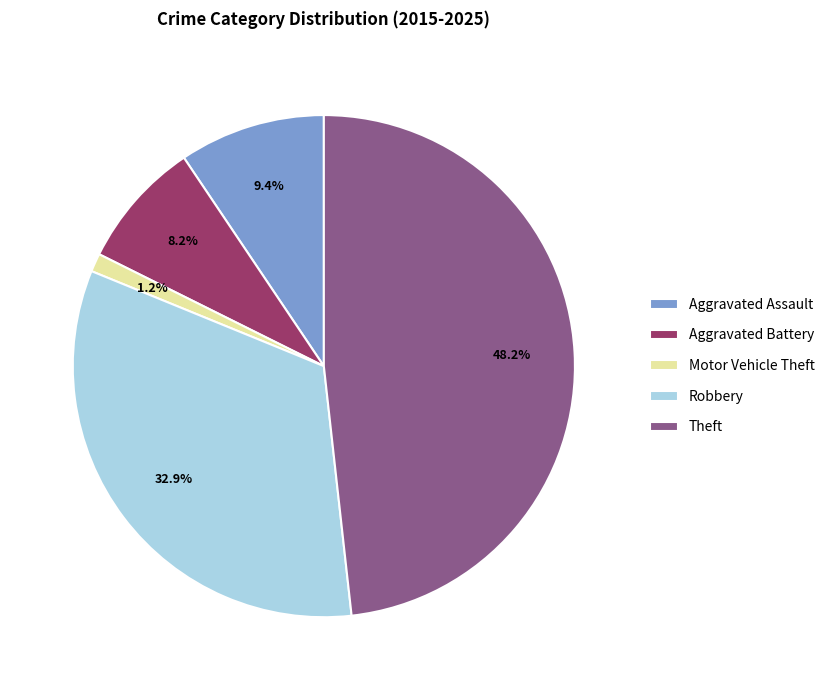

Which has a higher value, Motor Vehicle Theft or Theft?

Theft